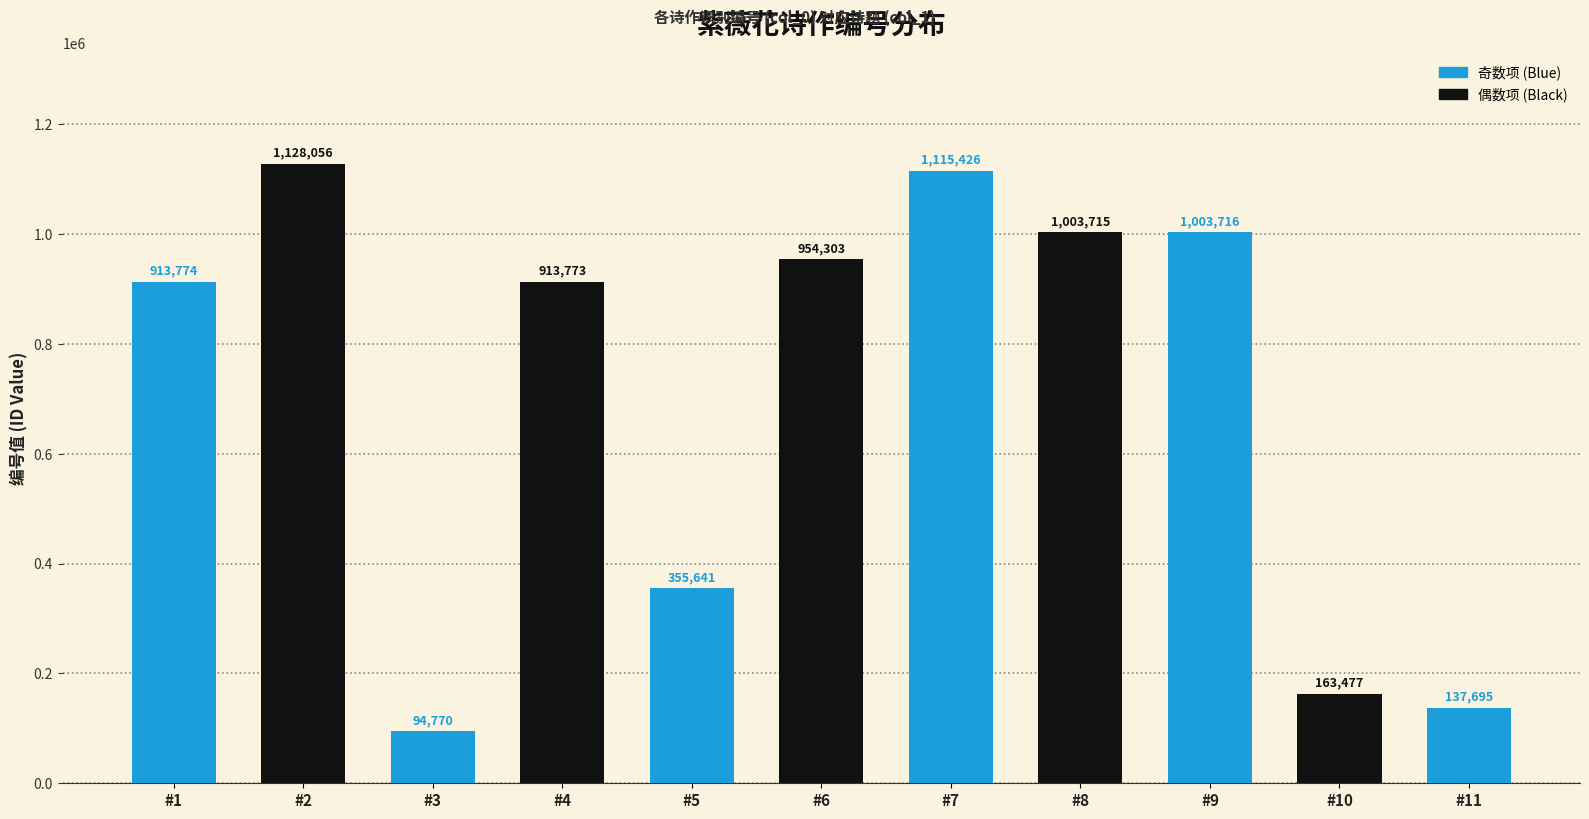

What is the average value?

707668